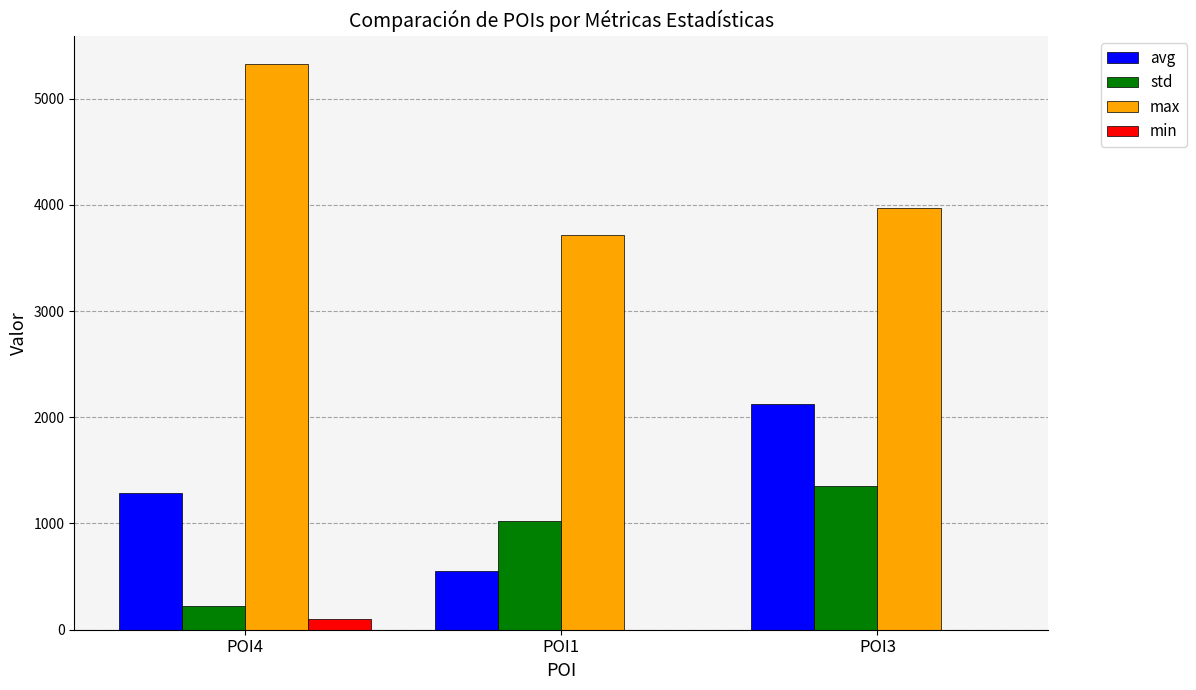

The max series shows 1452.2 at POI4. True or false?

False